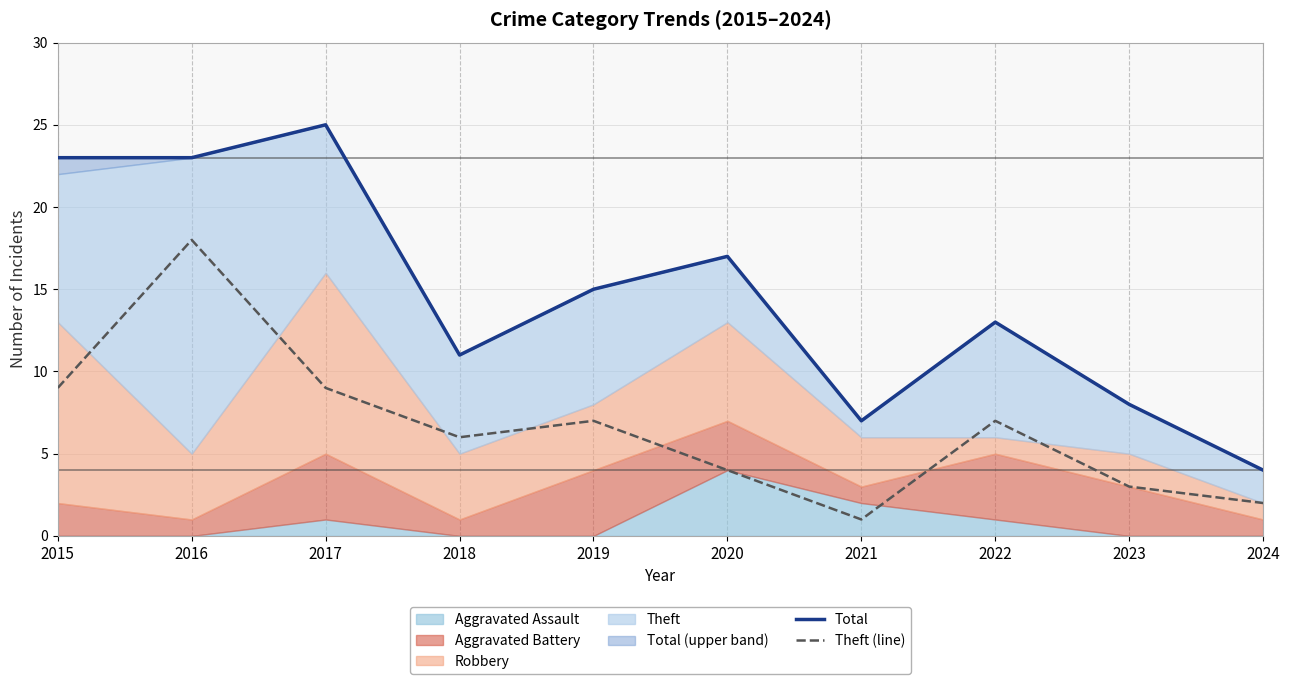

Is it true that Total equals 21 at 2022?

False